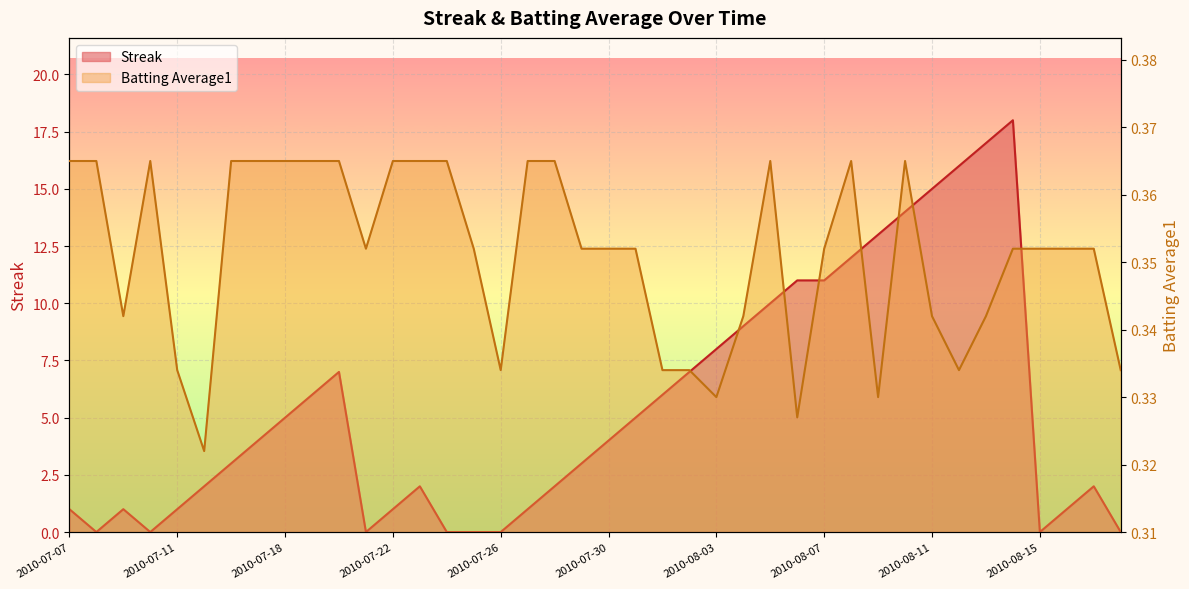

What is the spread (max minus min) of values at 2010-08-14?

17.6